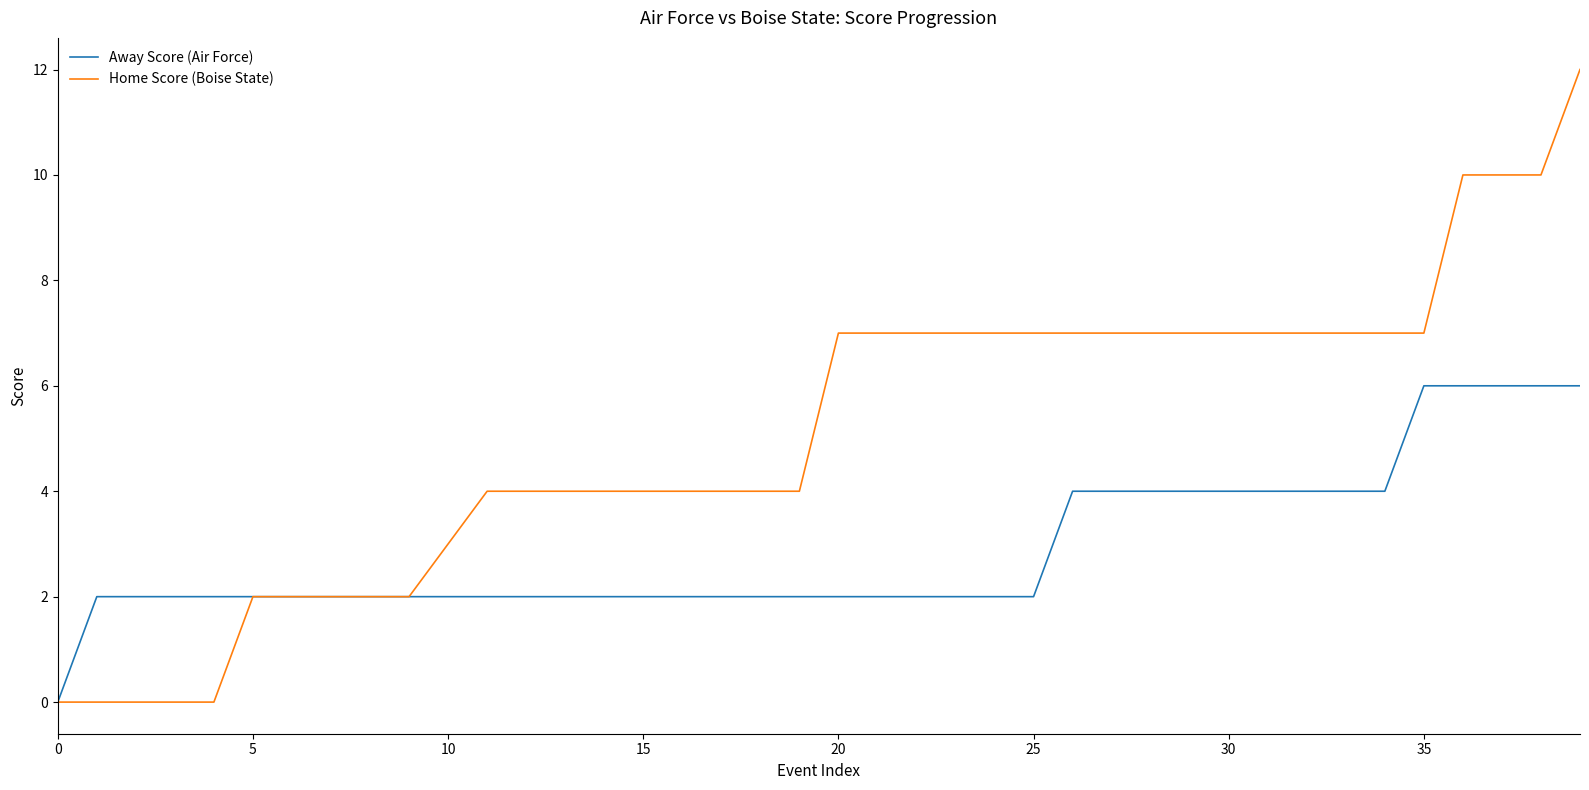

Which series has the widest spread of values?

Home Score (Boise State)